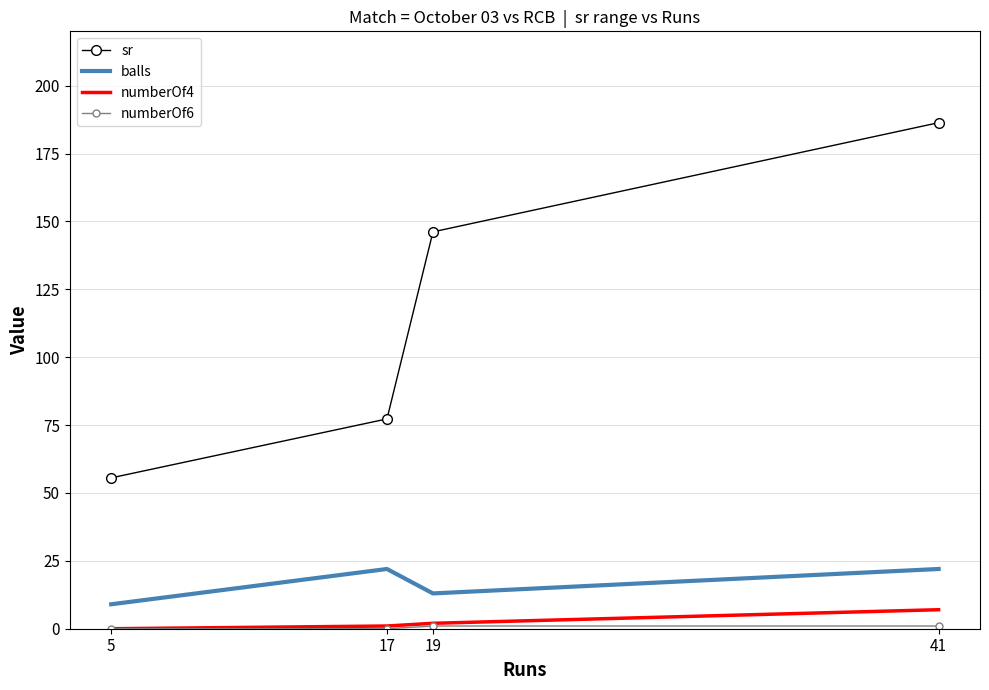

Which category has the highest value in the sr series?

41